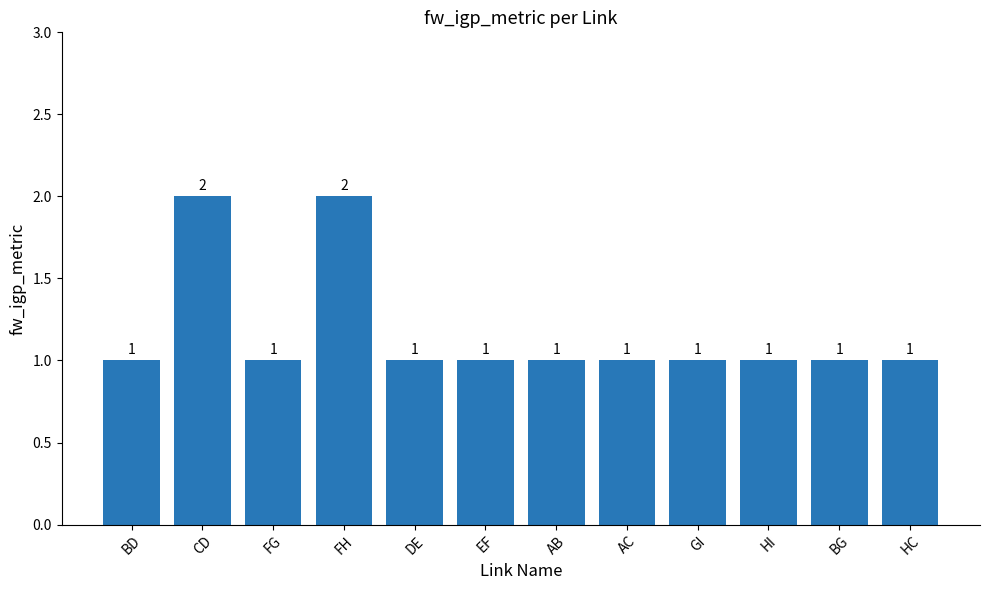

Approximately how many times larger is the value at FG compared to DE?

1.0